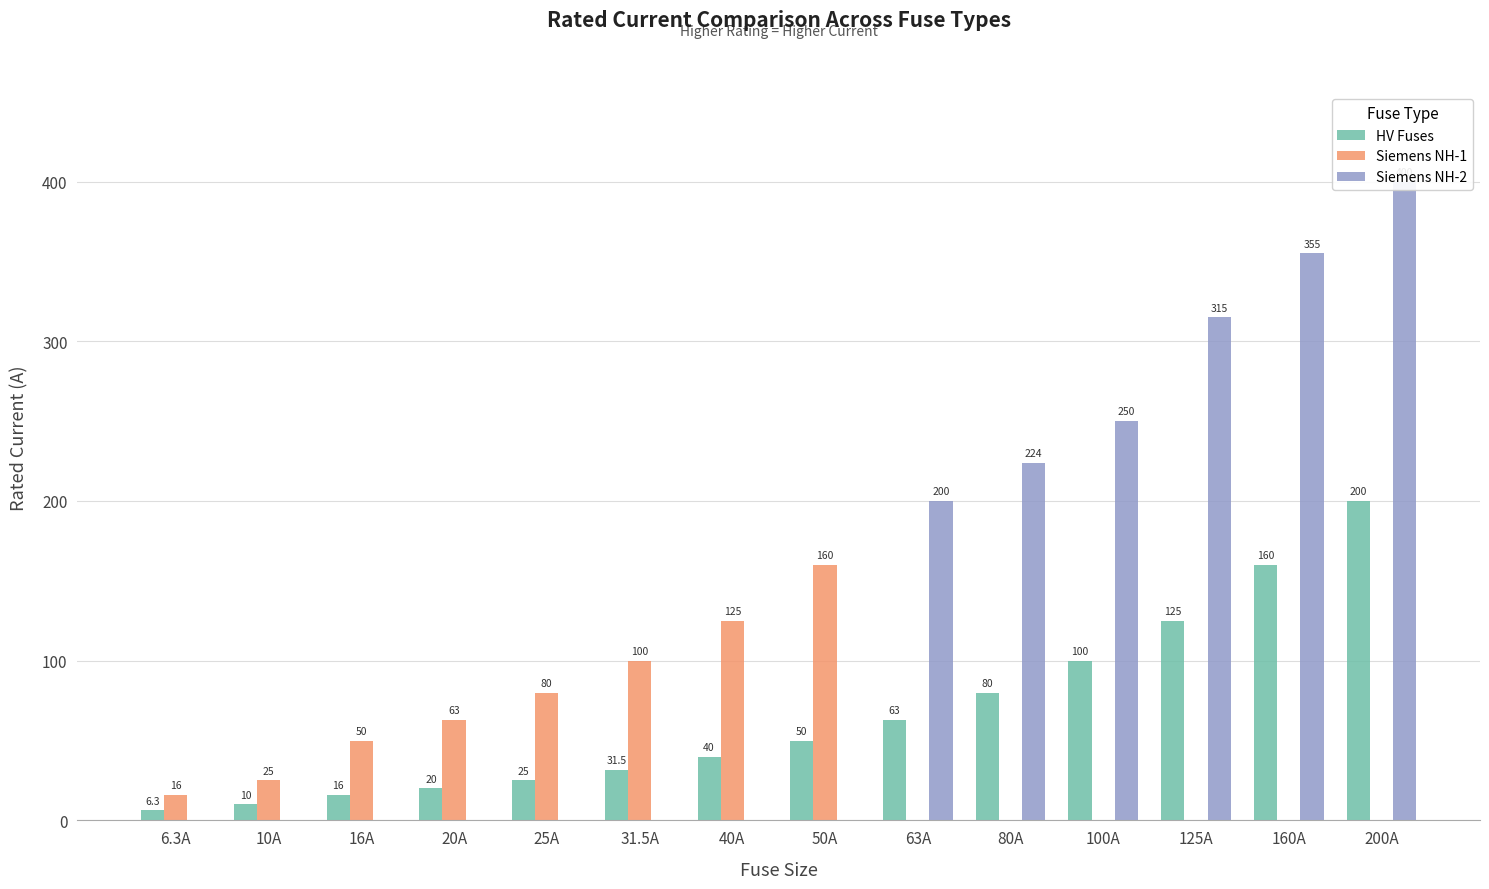

What is the sum of all Siemens NH-1 values?

619.0